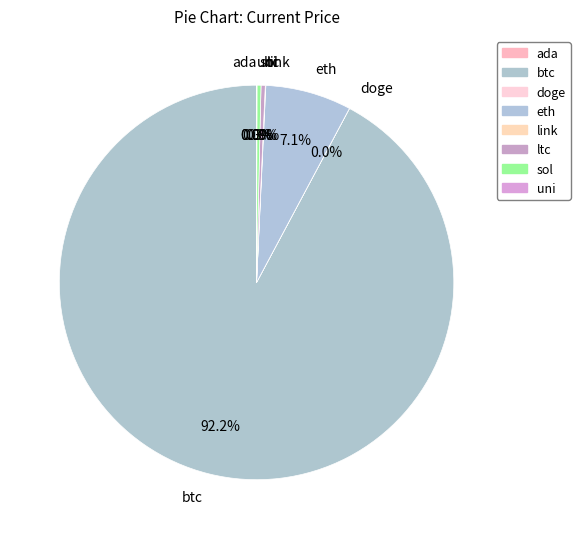

Does btc account for over 50% of the chart?

Yes